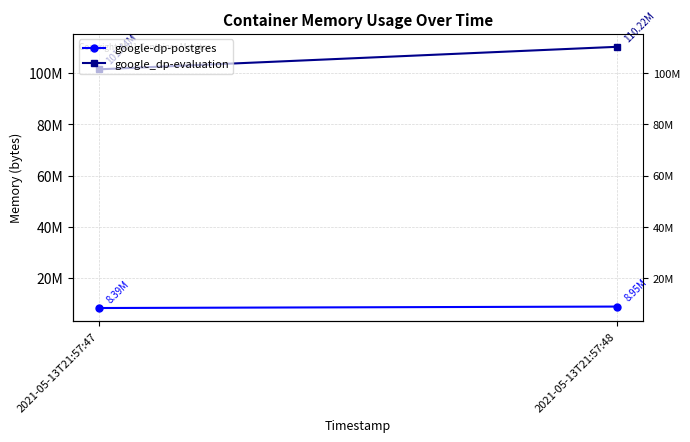

List the labels in order of google-dp-postgres value, largest first.

2021-05-13T21:57:48, 2021-05-13T21:57:47